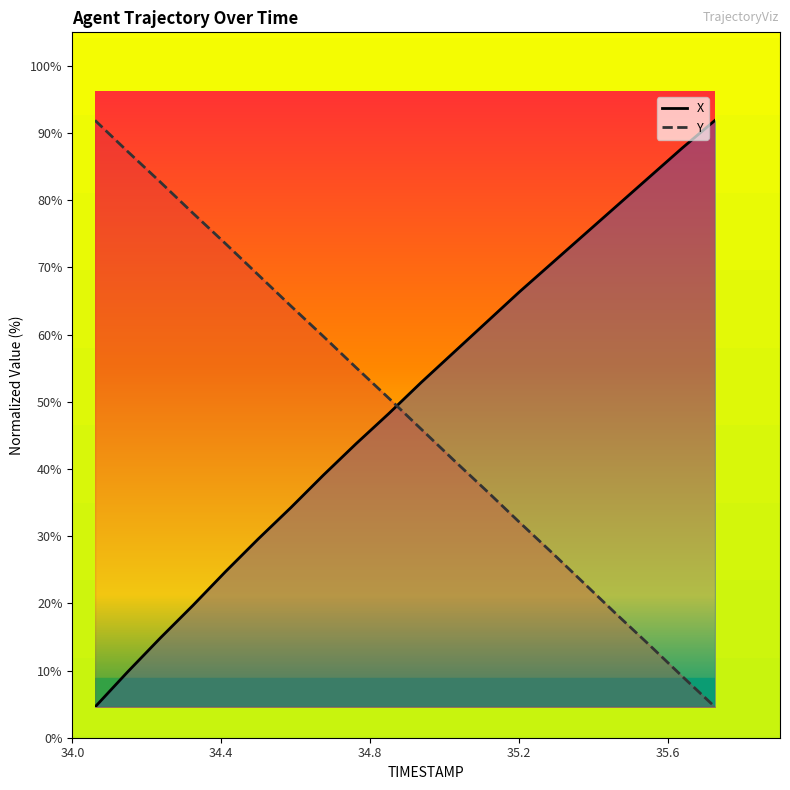

Reading left to right, what are all the values shown in this chart?

X trajectory: 0.0	6.0	11.8	17.3	23.1	28.6	34.0	39.5	44.9	50.0	55.3	60.5	65.6	70.7	75.6	80.6	85.5	90.4	95.3	100.0
Y trajectory: 100.0	94.7	89.5	84.2	79.0	73.7	68.4	63.2	57.9	52.7	47.3	42.0	36.8	31.5	26.3	21.0	15.7	10.5	5.2	0.0